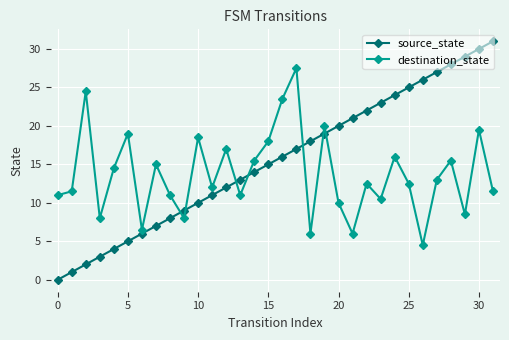

What are all the series names shown in the legend?

source_state, destination_state